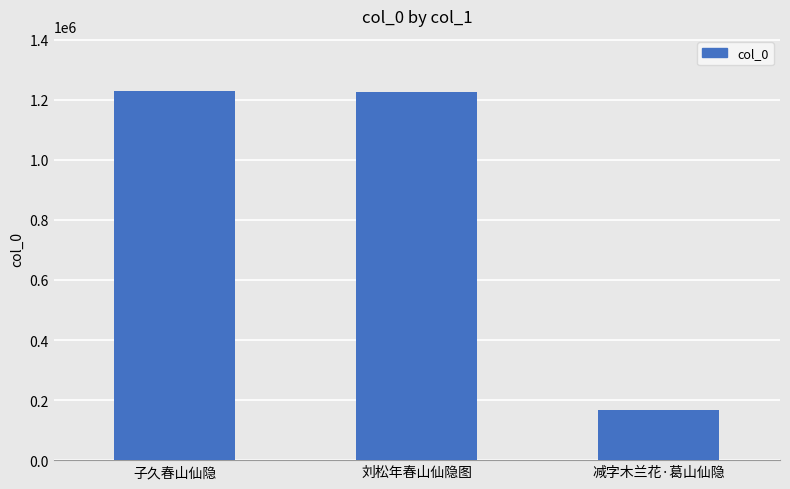

What is the ratio of the value at 子久春山仙隐 to the value at 减字木兰花·葛山仙隐?

7.3